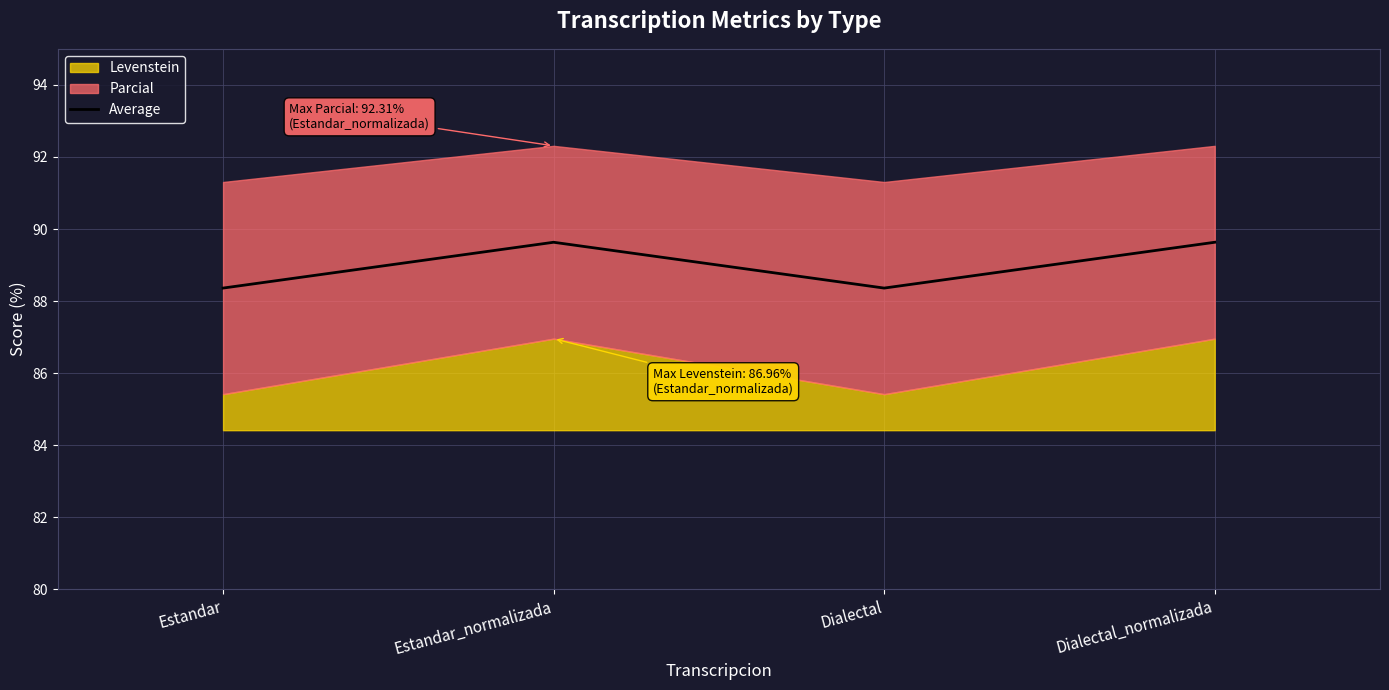

What is the difference between the values at Dialectal_normalizada and Dialectal?

1.3